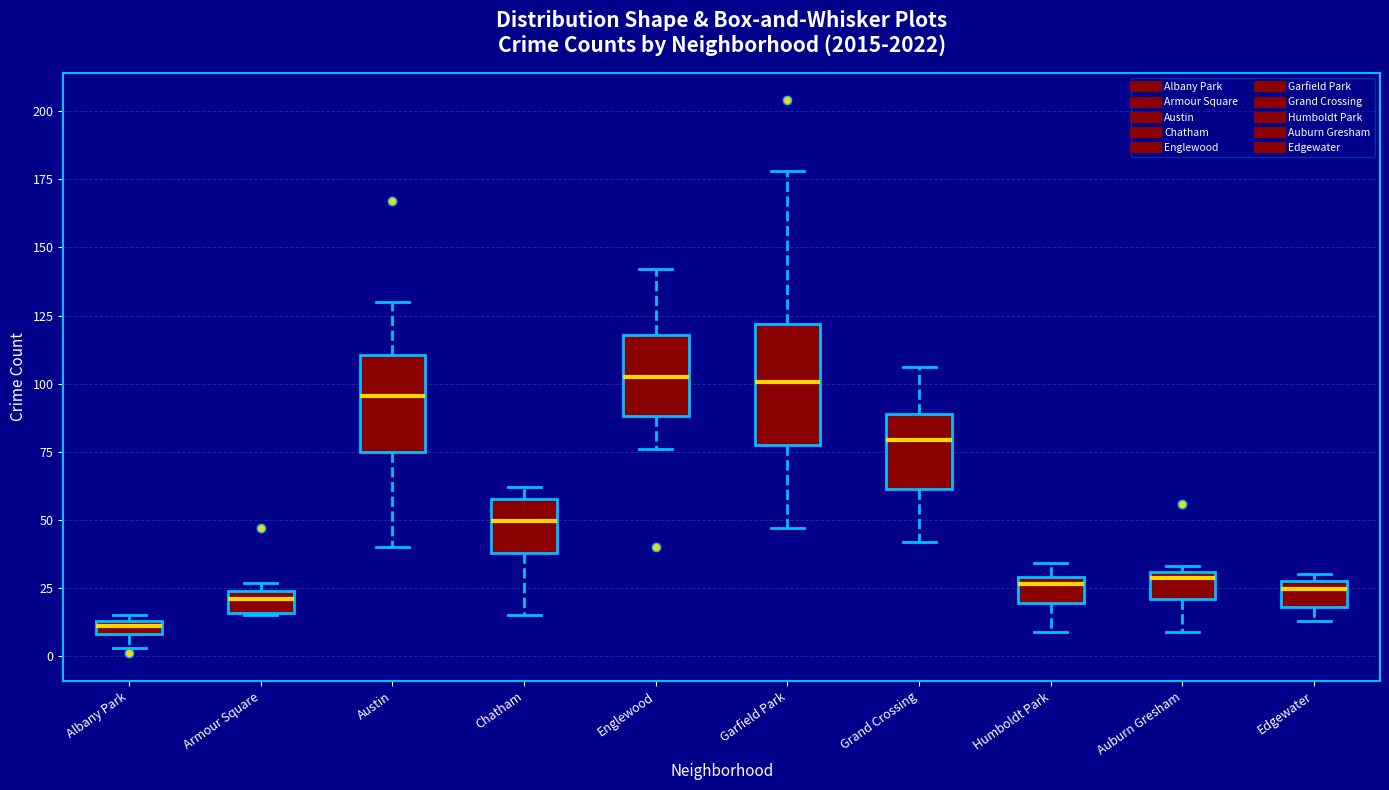

Comparing the boxes themselves (not the whiskers), which one is the tallest?

Garfield Park